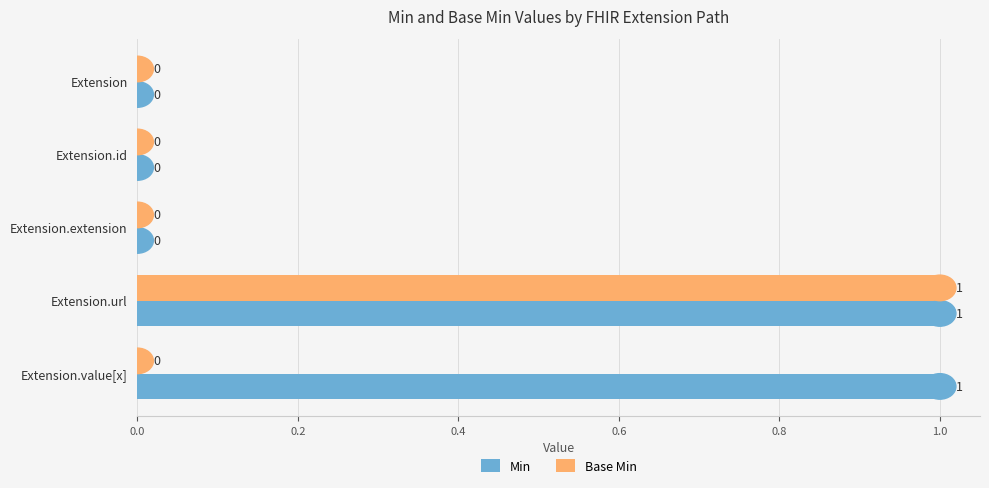

At which category is the sum across all series the highest?

Extension.url